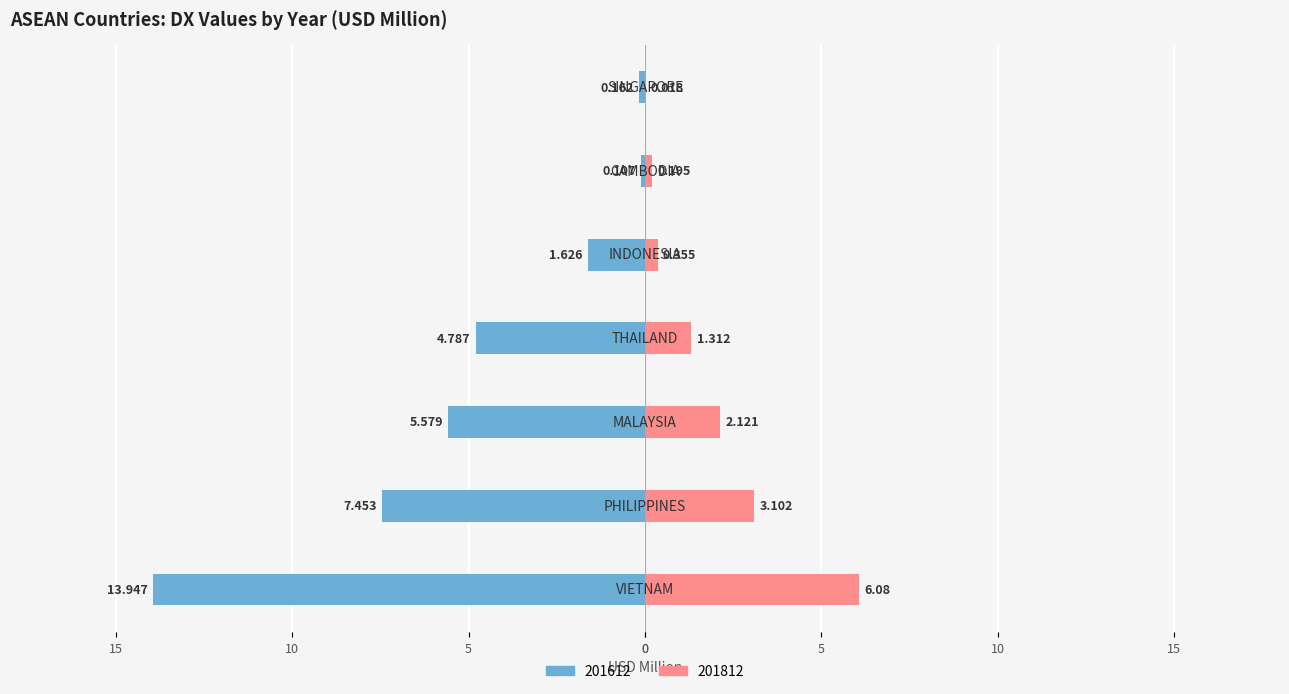

What value does the 201612 series have at MALAYSIA?

-5.6